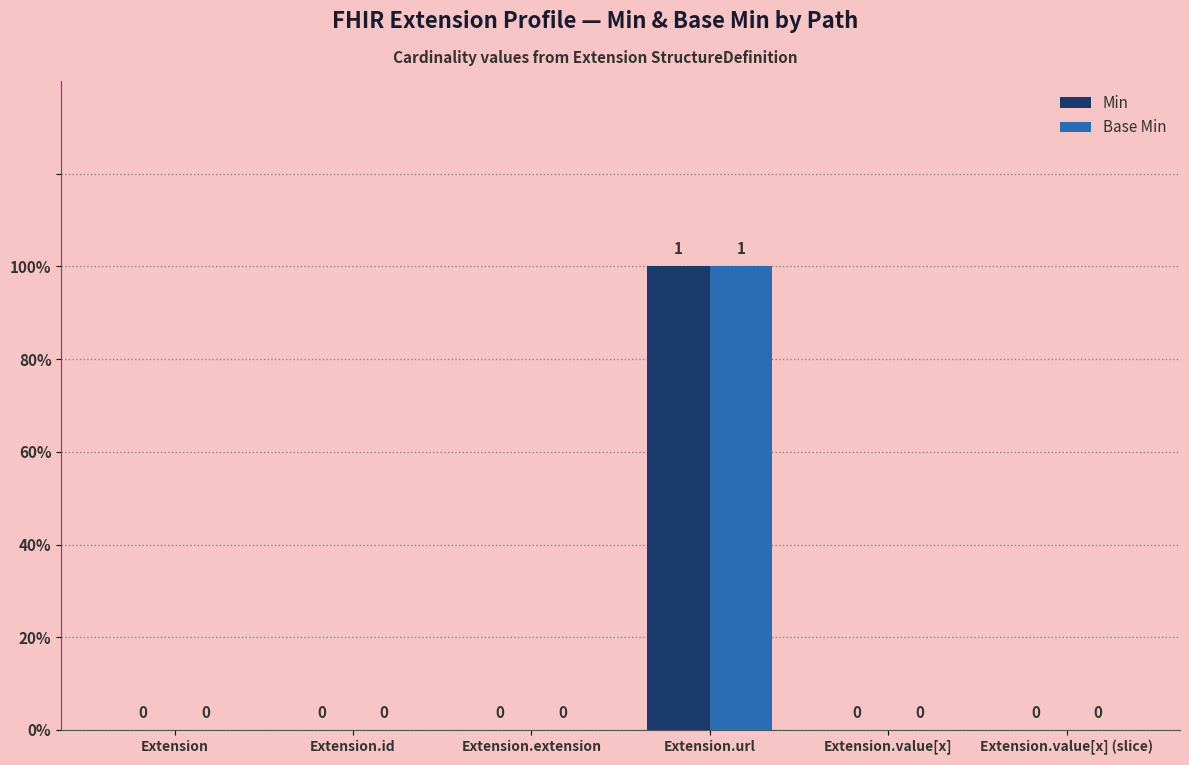

What are all the series names shown in the legend?

Min, Base Min